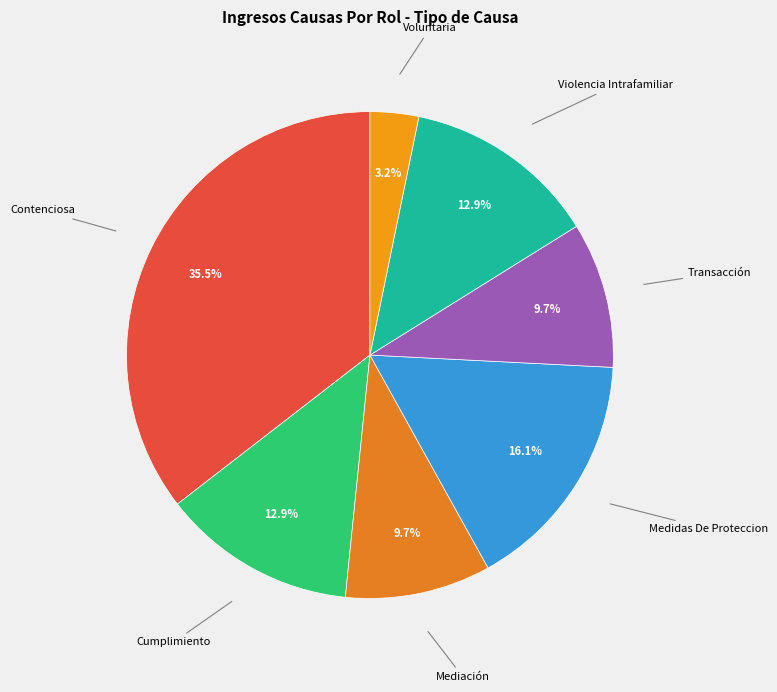

Which category has the smallest portion of the pie?

Voluntaria